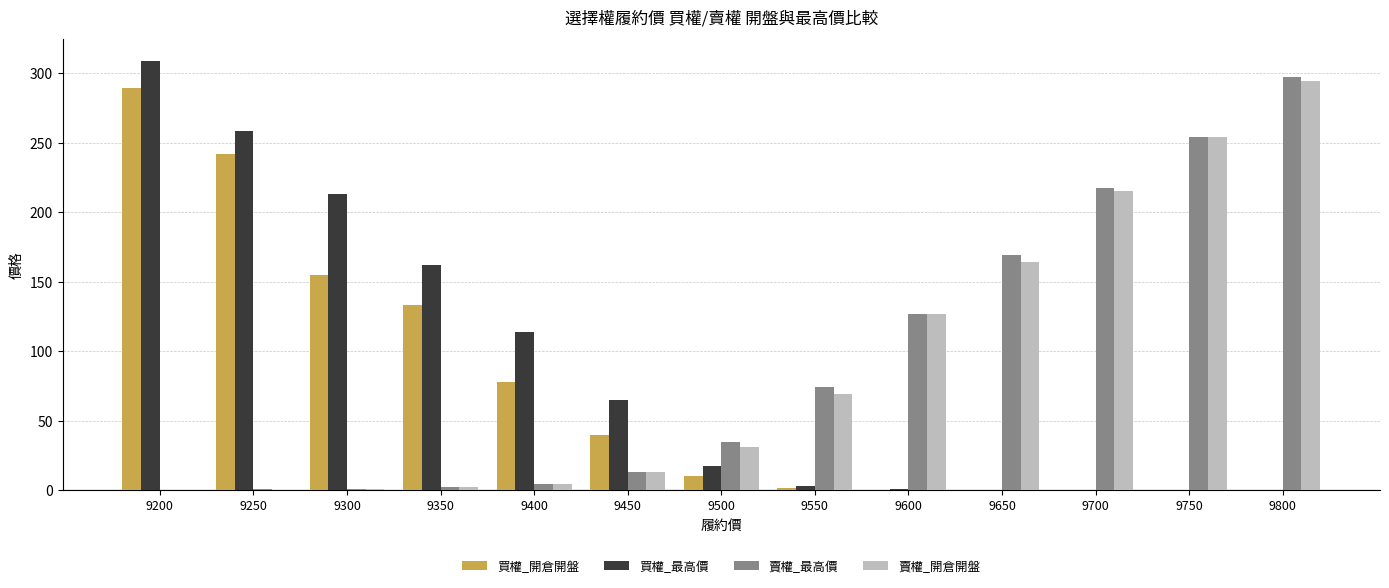

Does the chart contain stacked bars?

No